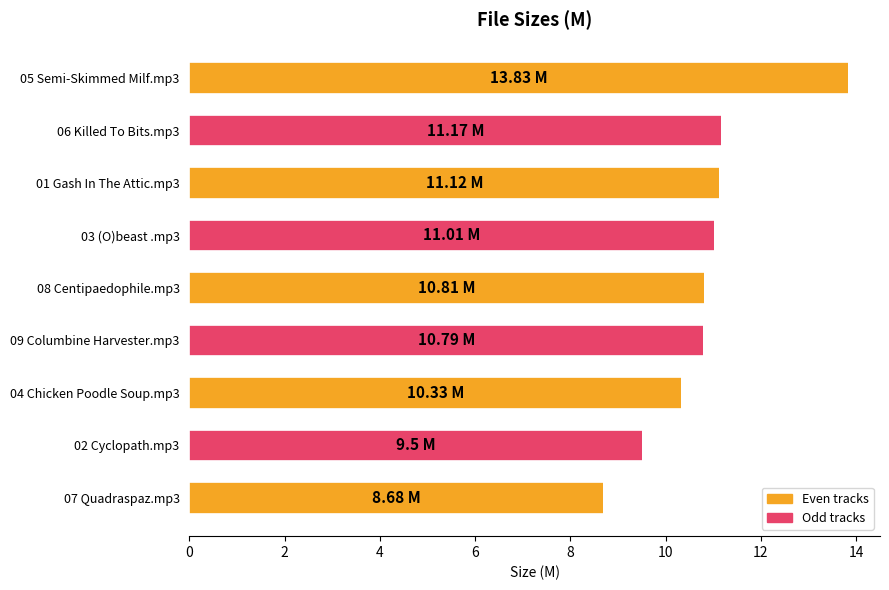

What is the difference between the second highest and second lowest values?

1.7